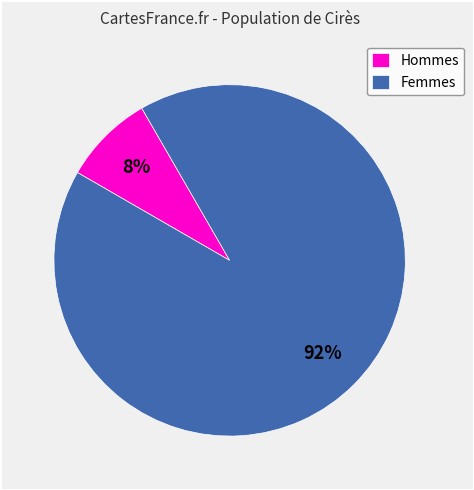

Is there a majority slice in this chart?

Yes